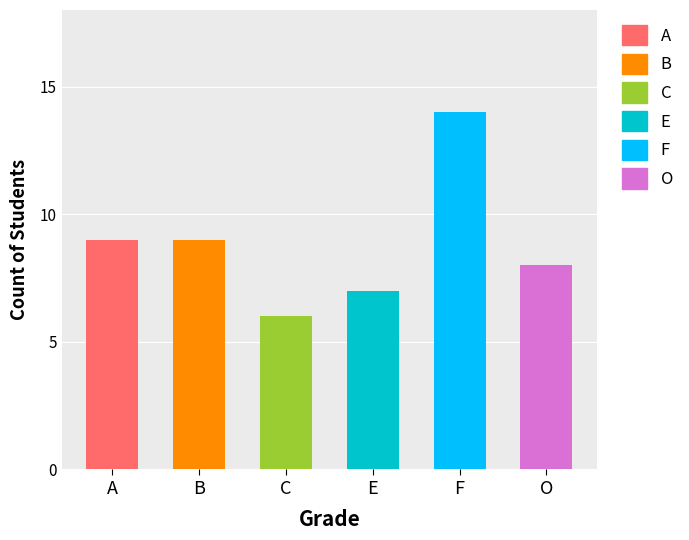

Reading right to left, list all the values displayed in this chart.

O=8	F=14	E=7	C=6	B=9	A=9